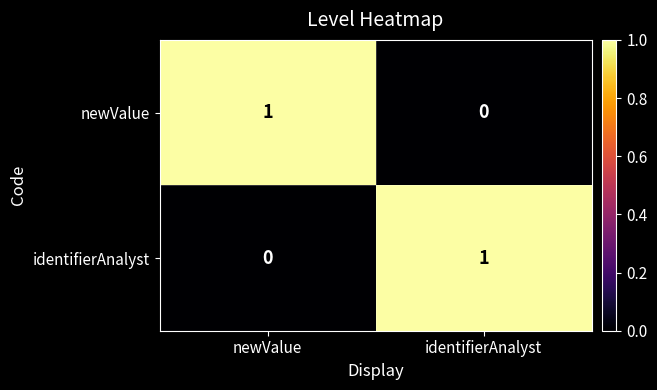

How many series are shown in this chart?

2